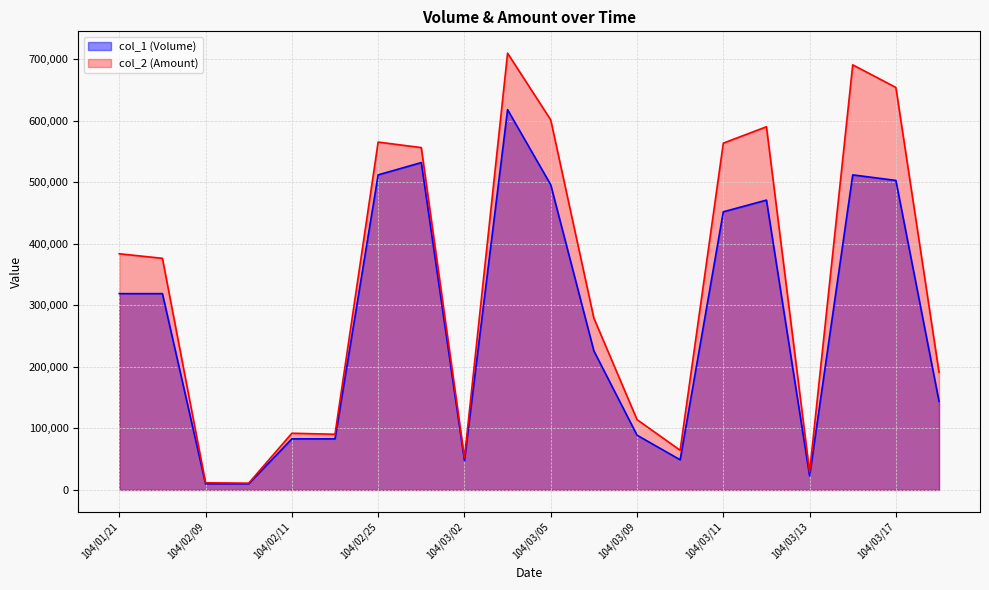

Rank the series at 104/03/10 from highest to lowest value.

col_2 (Amount), col_1 (Volume)